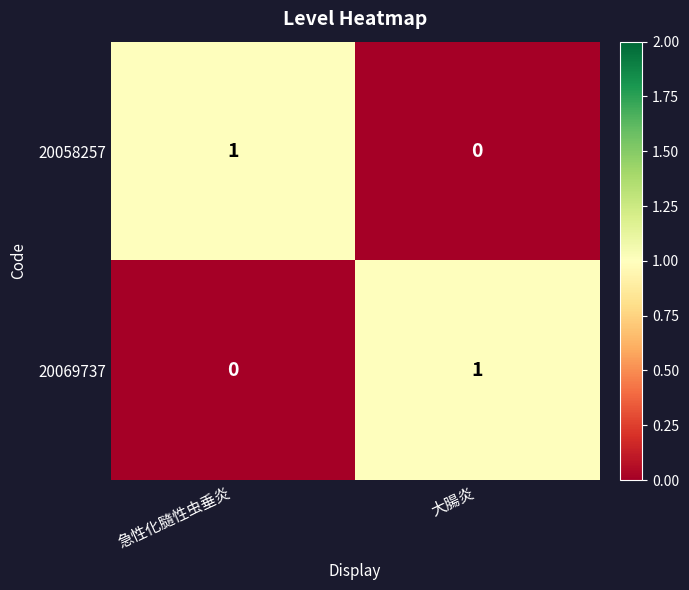

The 20069737 series shows 2 at 大腸炎. True or false?

False